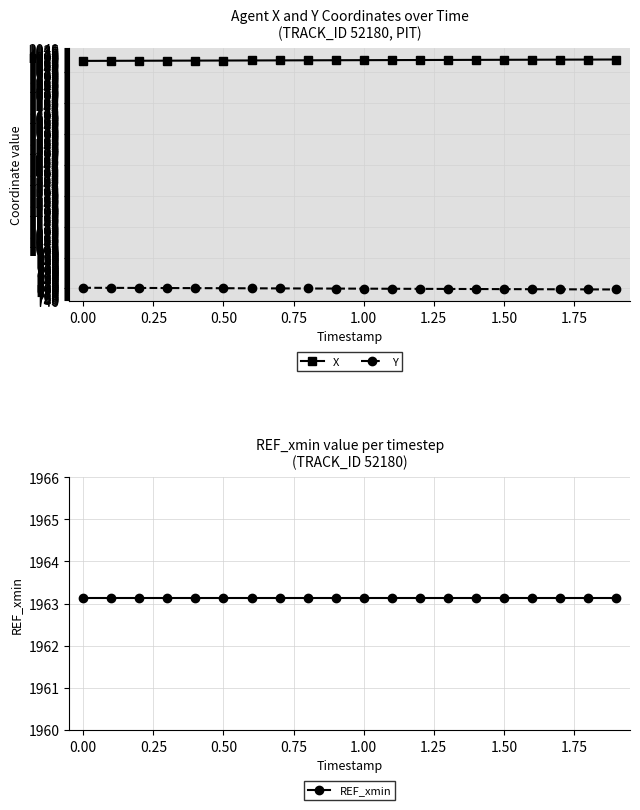

What is the maximum value shown in the chart?

1982.0